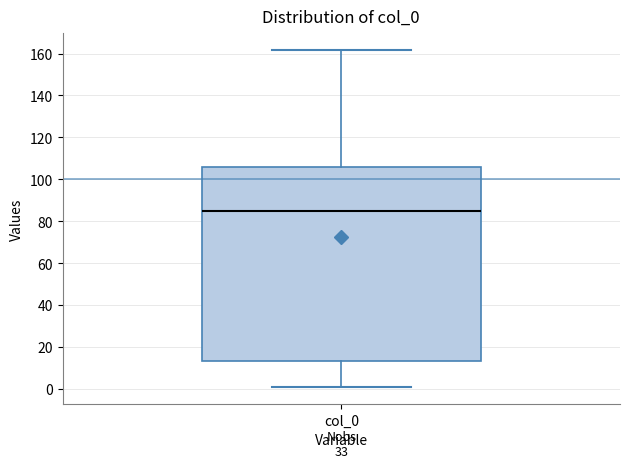

Read this box plot against the y-axis: the position of the median line, the range covered by the box, and the ends of both whiskers. The values are not printed on the chart, so give them approximately, as read against the axis.

median 86, box 14 to 106, whiskers 0 to 162